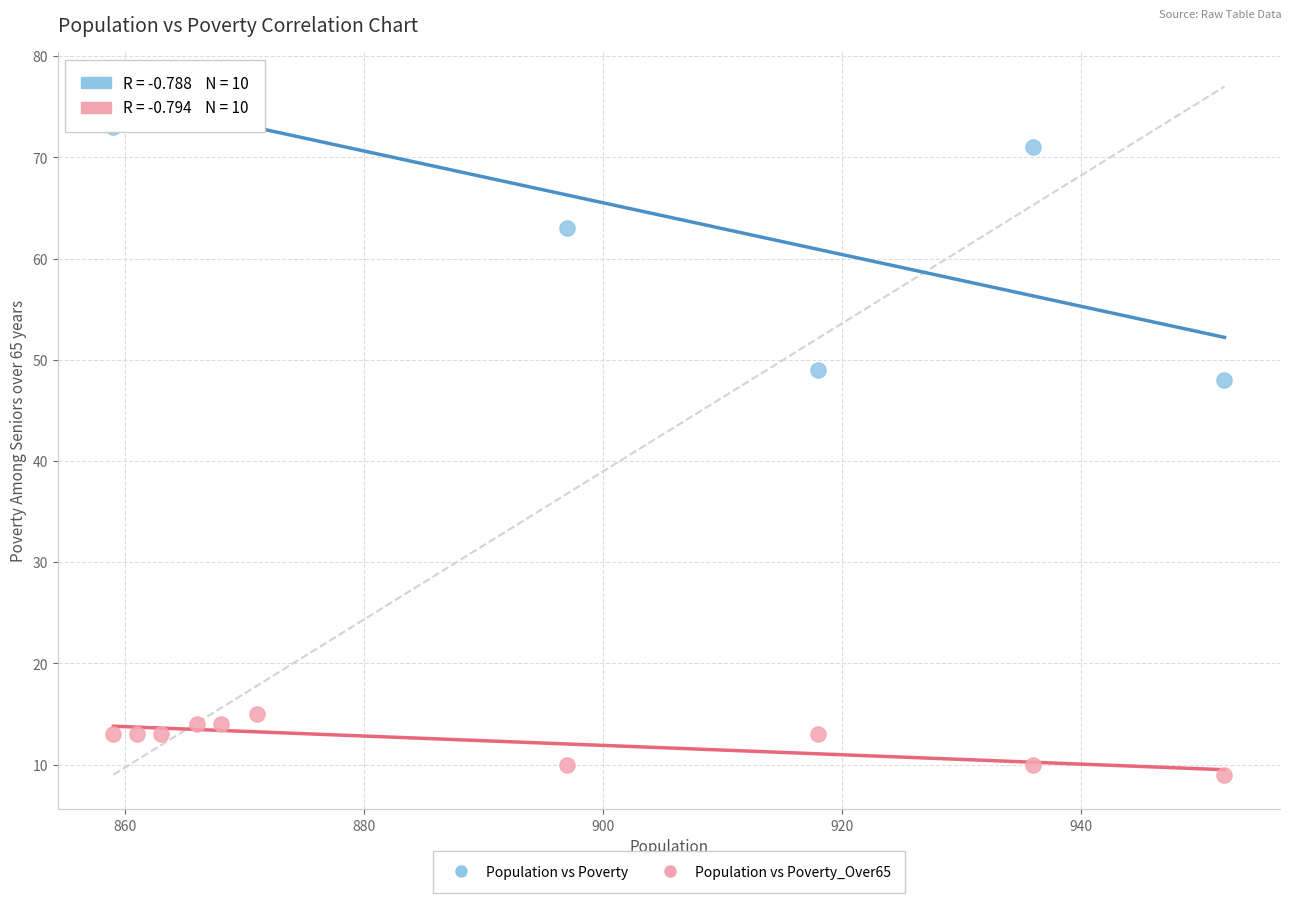

In the Population vs Poverty series, what Y value is closest to 62?

63